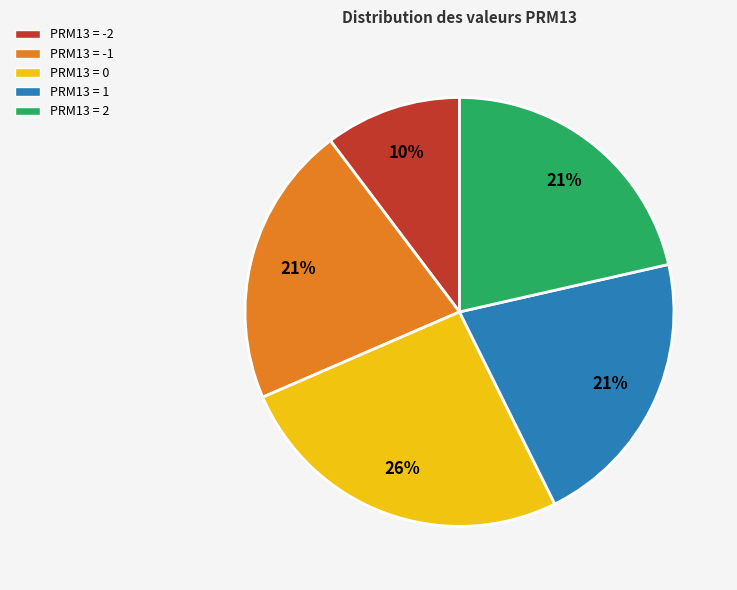

Is there a majority slice in this chart?

No